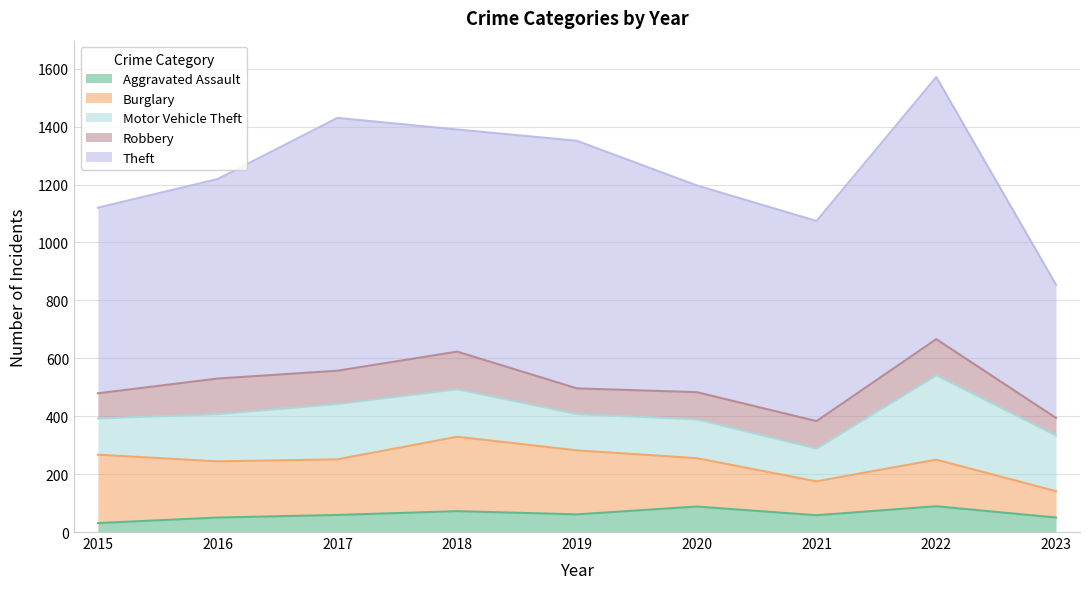

At which category does Burglary reach its first local valley?

2017